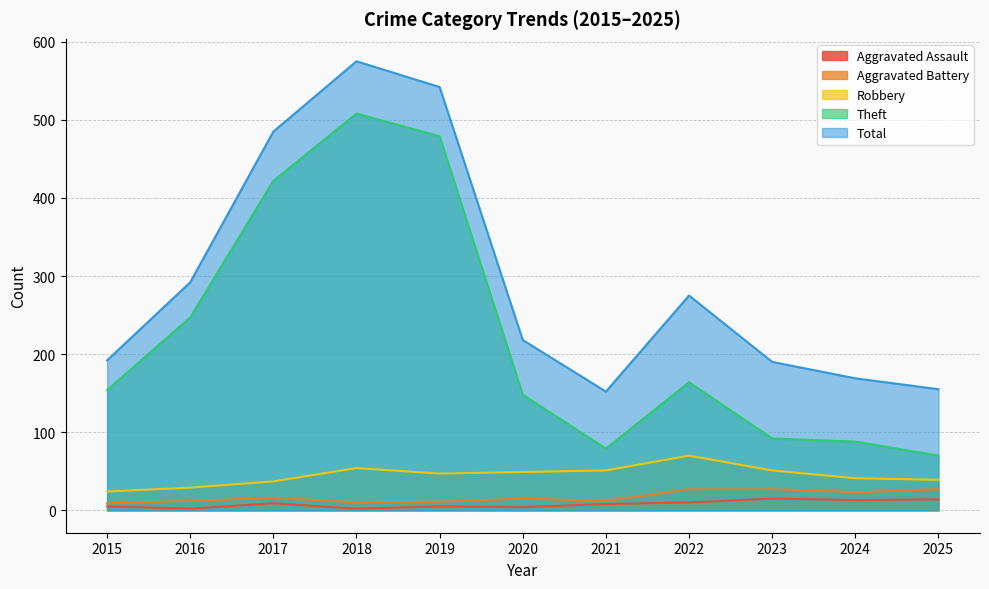

Which series has the largest total across all categories?

Total